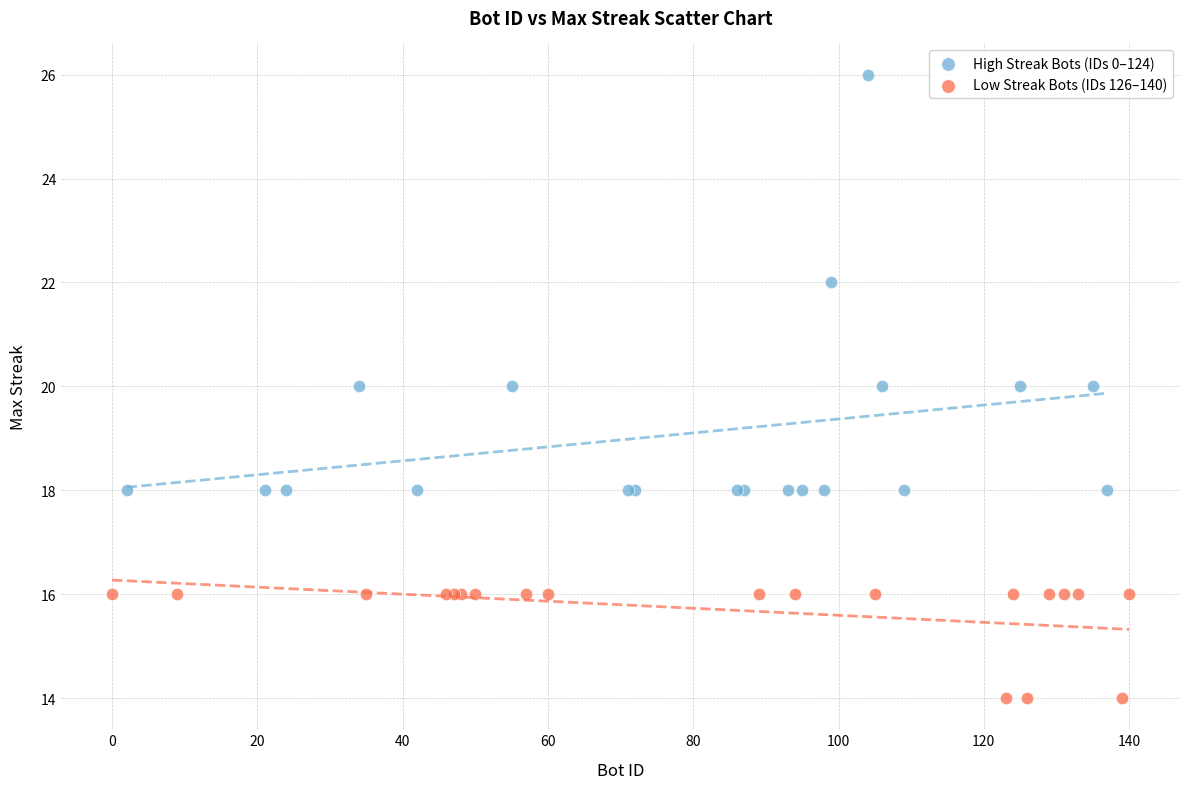

Which series has the largest Y range (max minus min)?

High Streak Bots (IDs 0–124)